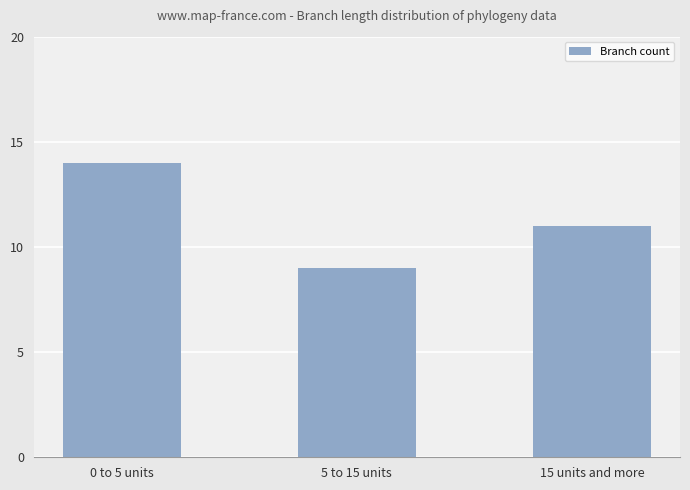

Rank the categories by value from lowest to highest.

5 to 15 units, 15 units and more, 0 to 5 units